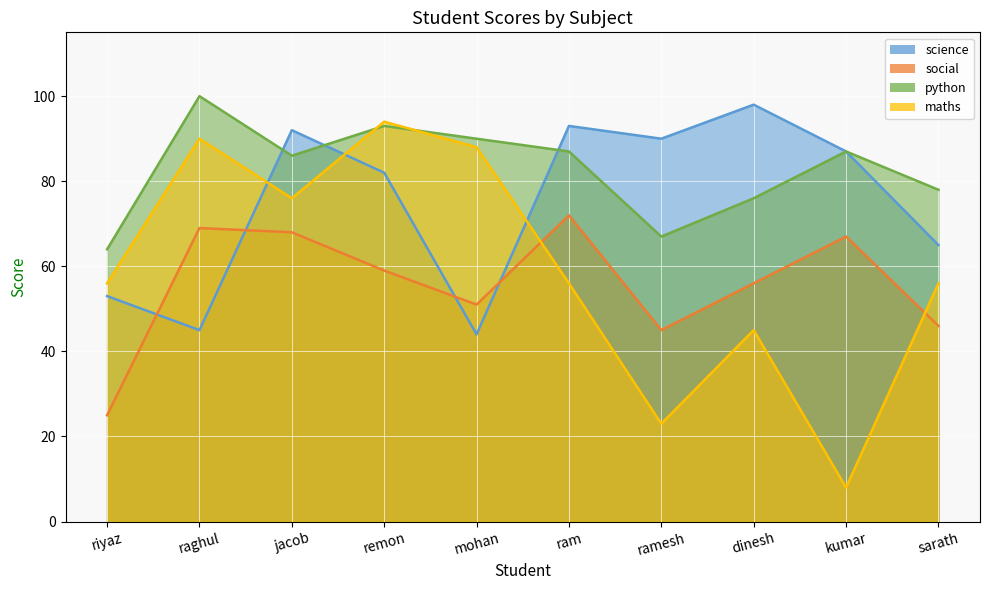

Between ramesh and kumar, which is larger?

ramesh